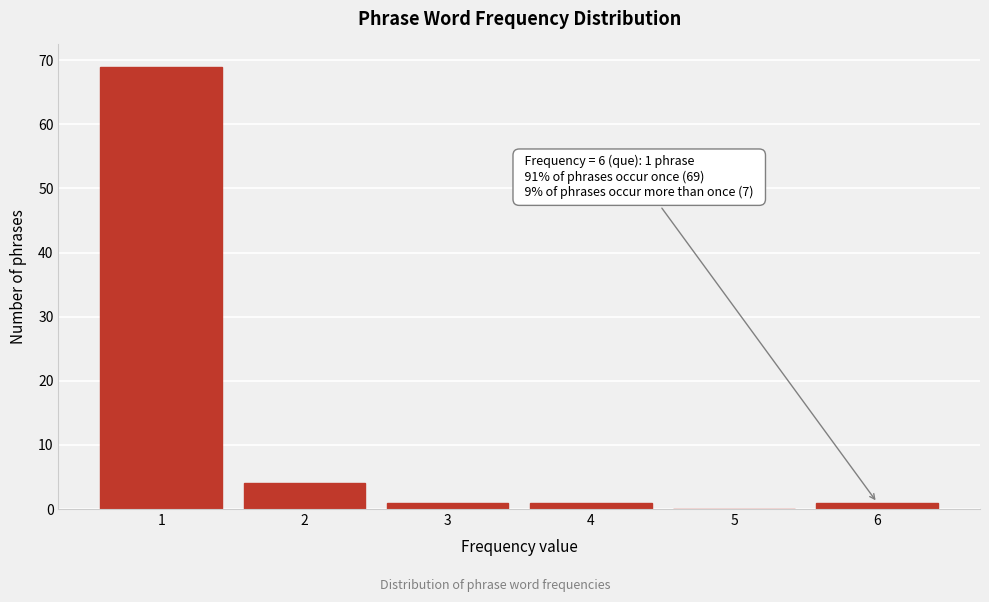

Reading left to right, extract all data points from this chart.

1=69	2=4	3=1	4=1	5=0	6=1